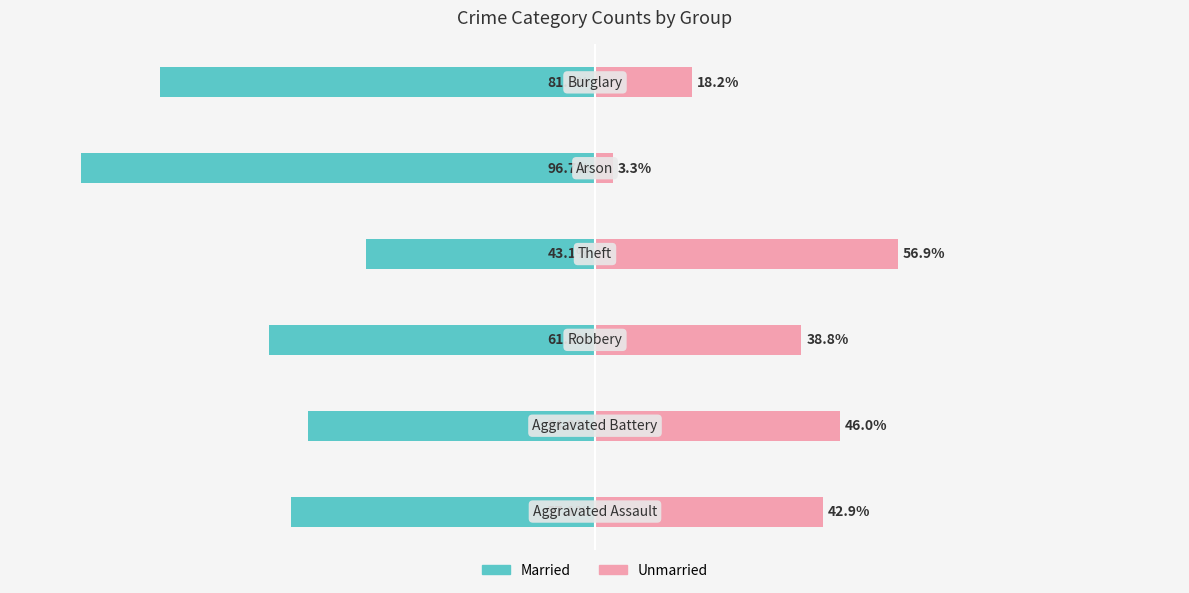

Reading left to right, extract all data points from this chart.

Married: -57.1	-54.0	-61.2	-43.1	-96.7	-81.8
Unmarried: 42.9	46.0	38.8	56.9	3.3	18.2